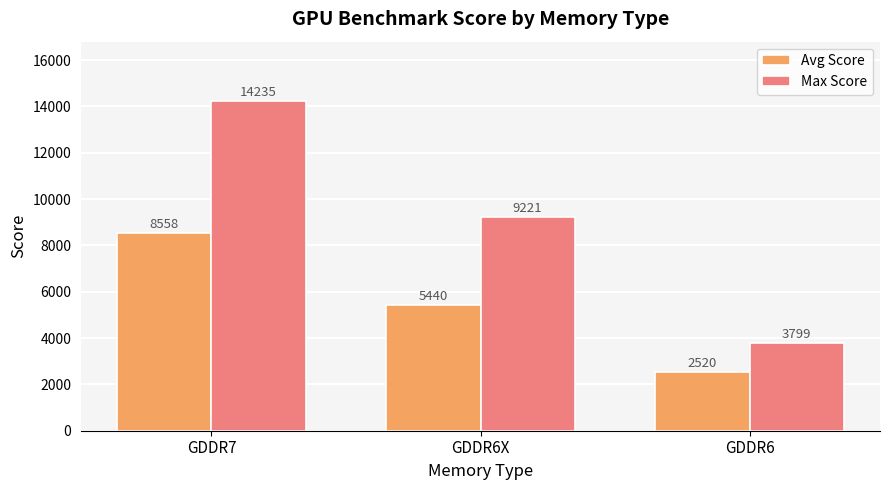

How many groups of bars are there?

3